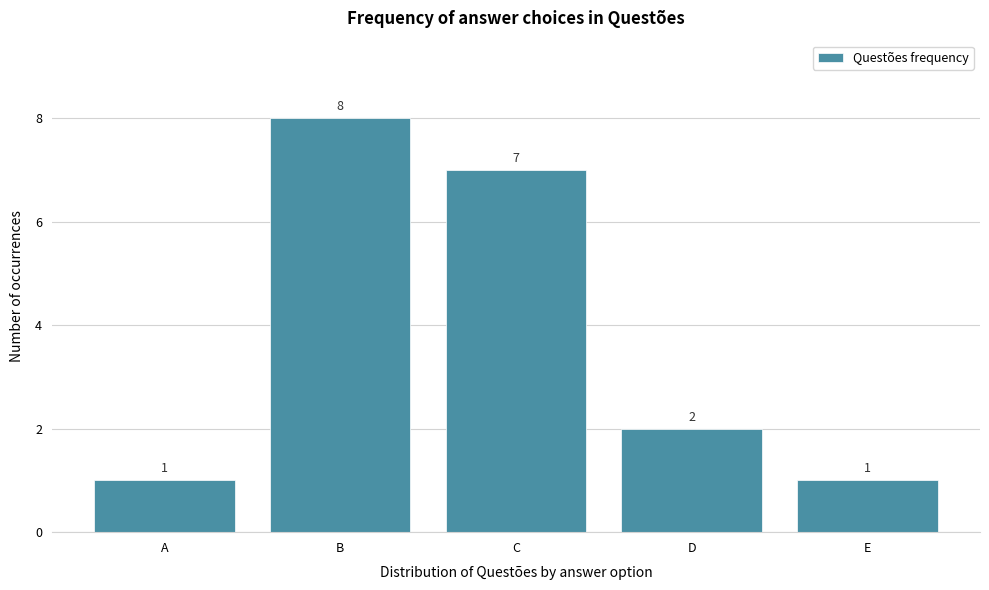

Reading left to right, extract all data points from this chart.

A=1	B=8	C=7	D=2	E=1